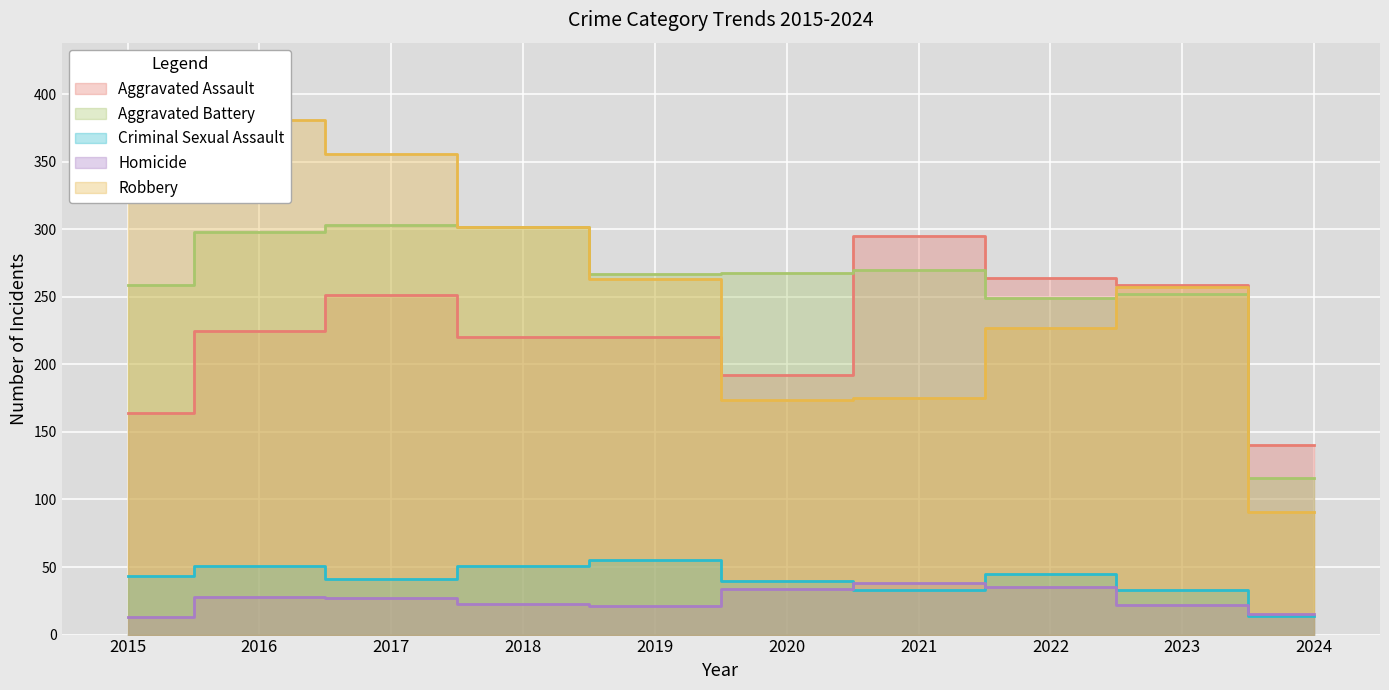

Where is Homicide nearest to the value 25?

2017